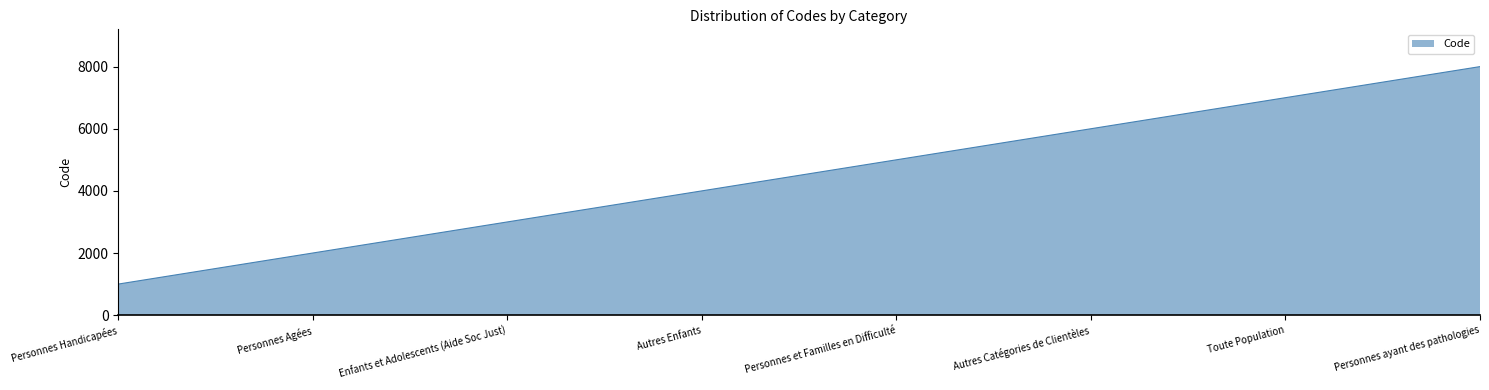

Reading left to right, what are all the values shown in this chart?

Personnes Handicapées=1000	Personnes Agées=2000	Enfants et Adolescents (Aide Soc Just)=3000	Autres Enfants=4000	Personnes et Familles en Difficulté=5000	Autres Catégories de Clientèles=6000	Toute Population=7000	Personnes ayant des pathologies=8000